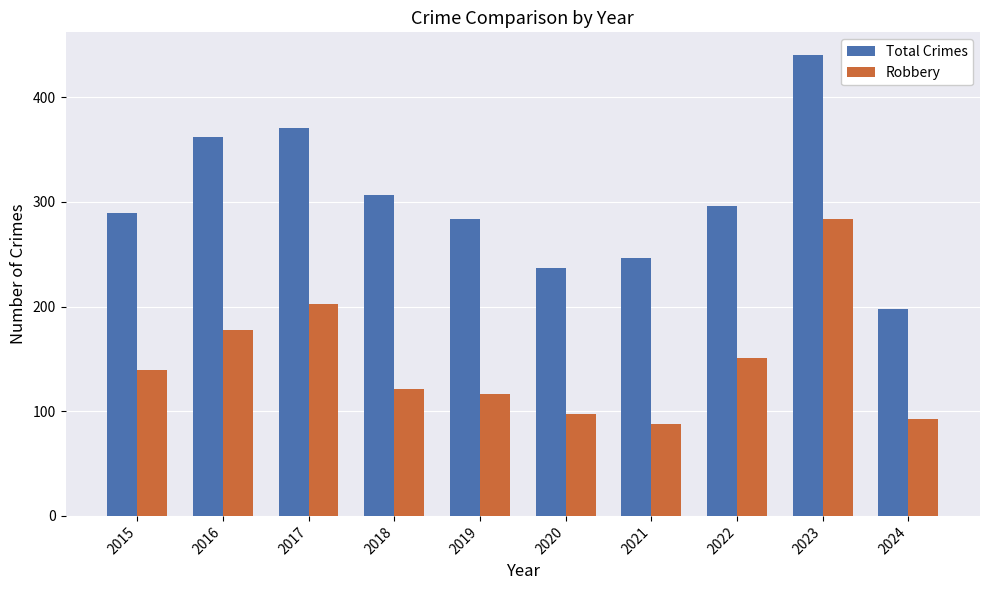

What is the approximate value of Total Crimes at 2015, to the nearest 50?

300